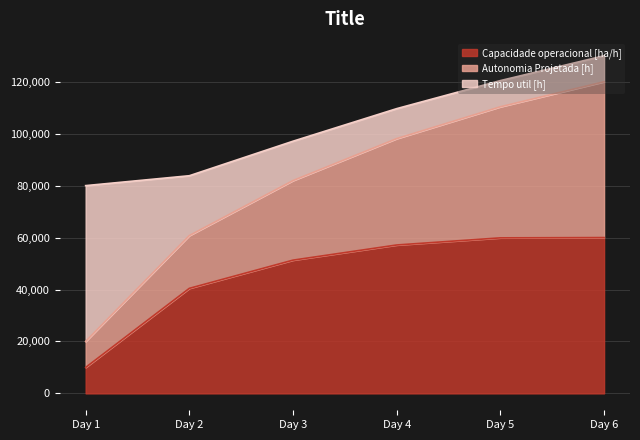

Which has a higher value, 0 or 4?

4